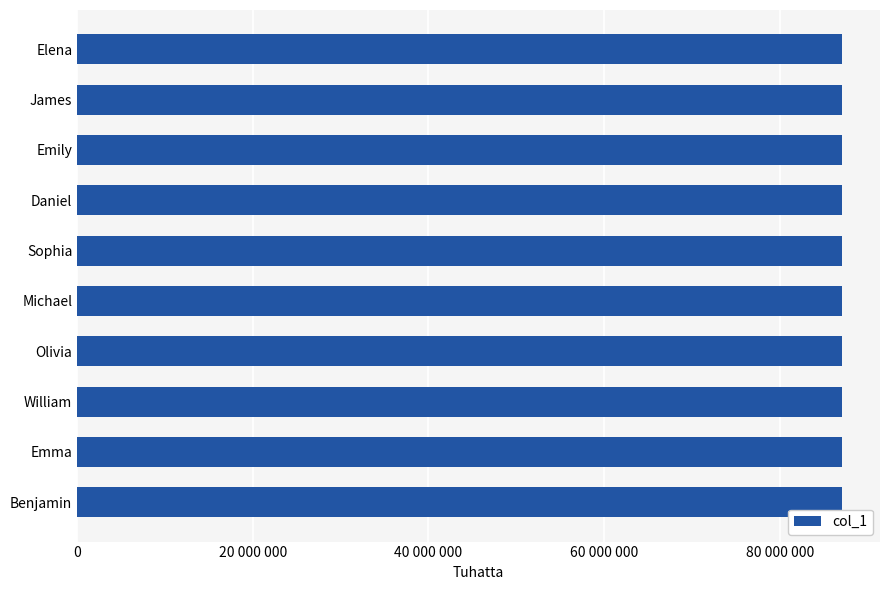

Are the bars horizontal?

Yes